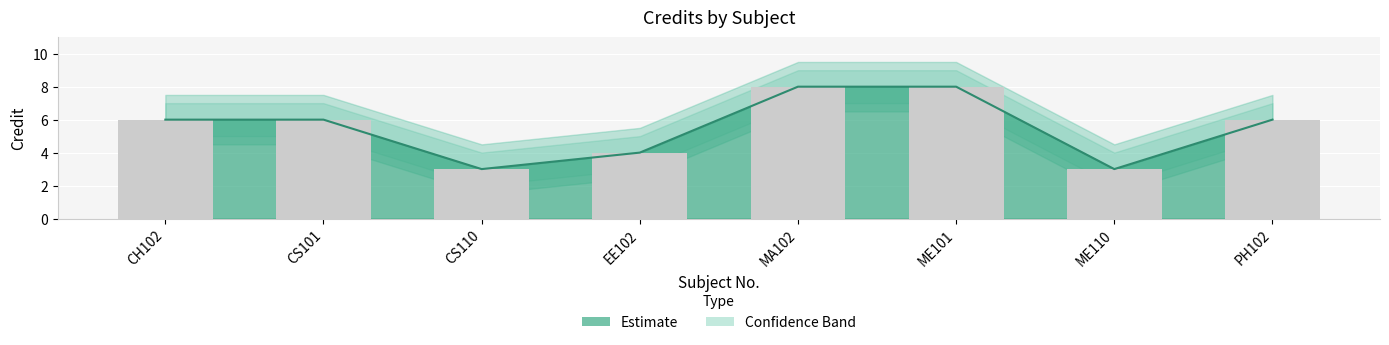

At which label is Credit closest to 5?

CH102